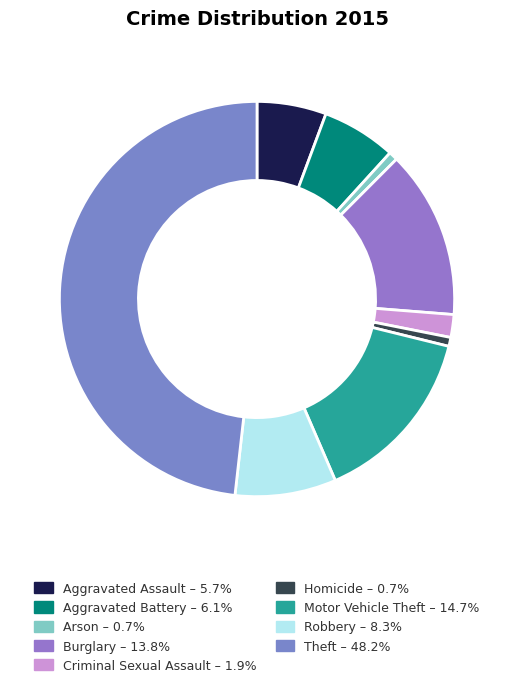

What percentage is the Theft slice, to the nearest percent?

48%